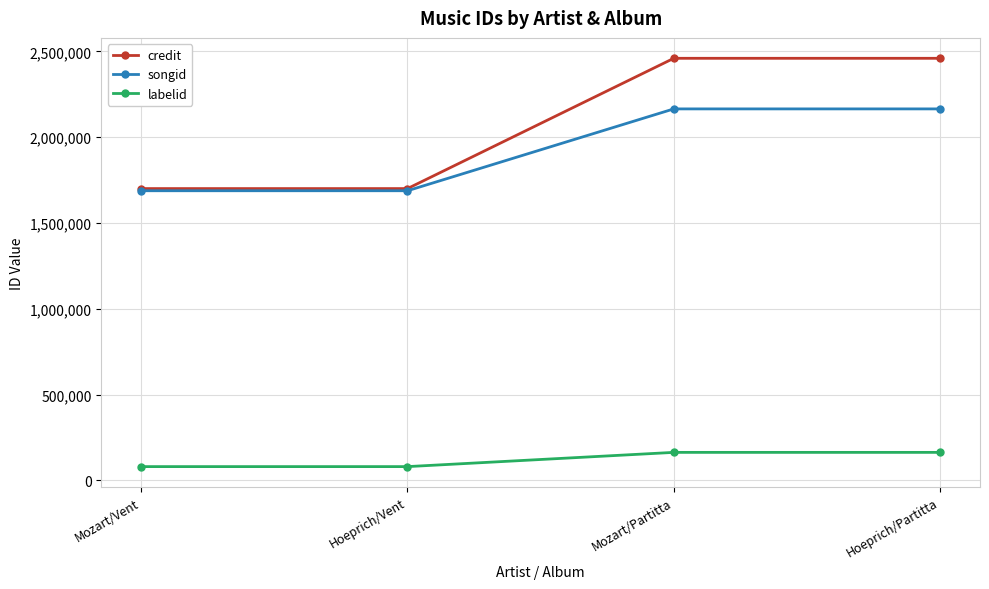

What is the label of the 3rd point from the right?

Hoeprich/Vent